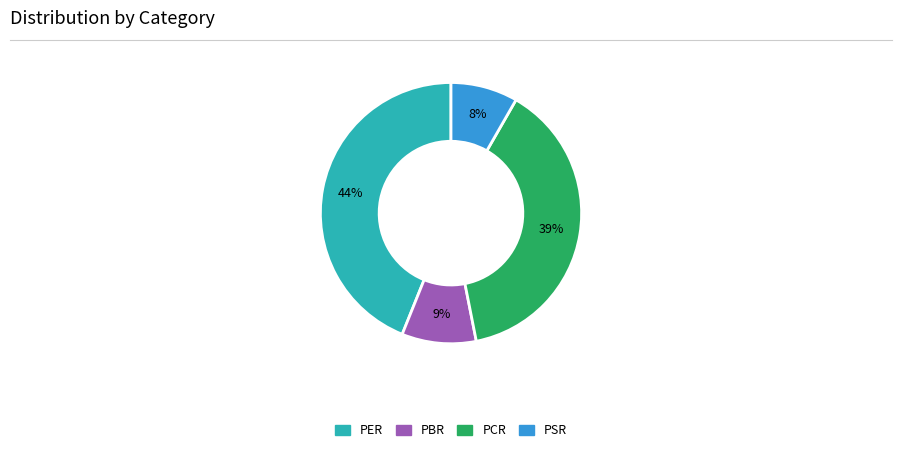

To the nearest percent, what percentage of the pie is PBR?

9%